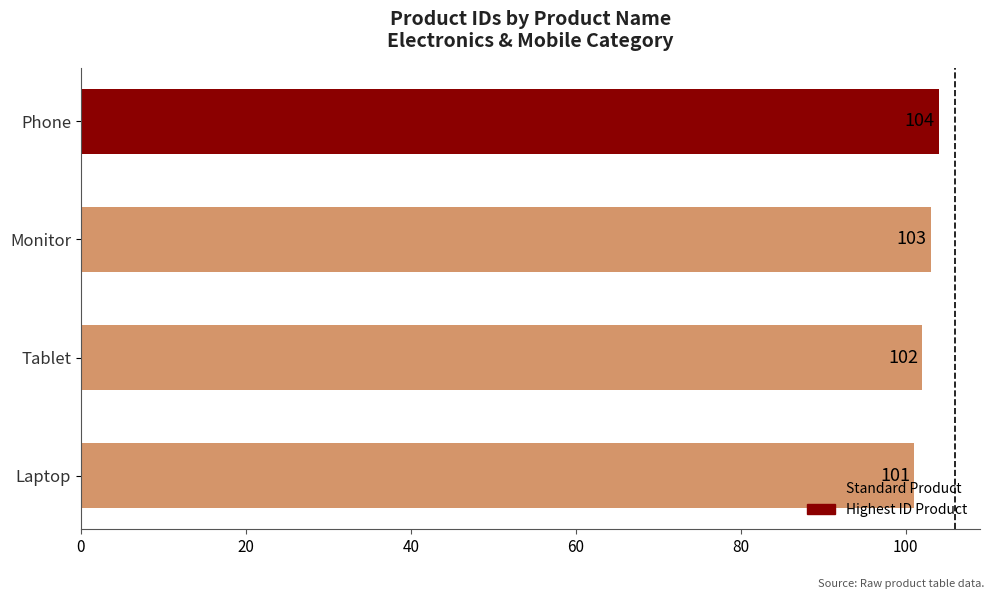

At which category does the chart reach its peak across all series?

Phone